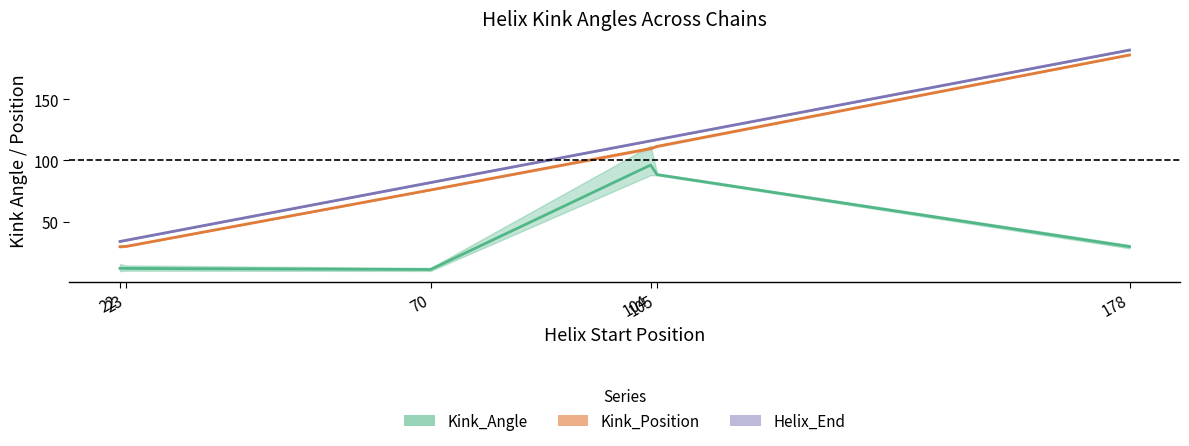

Does the chart display data point markers on the line(s)?

No